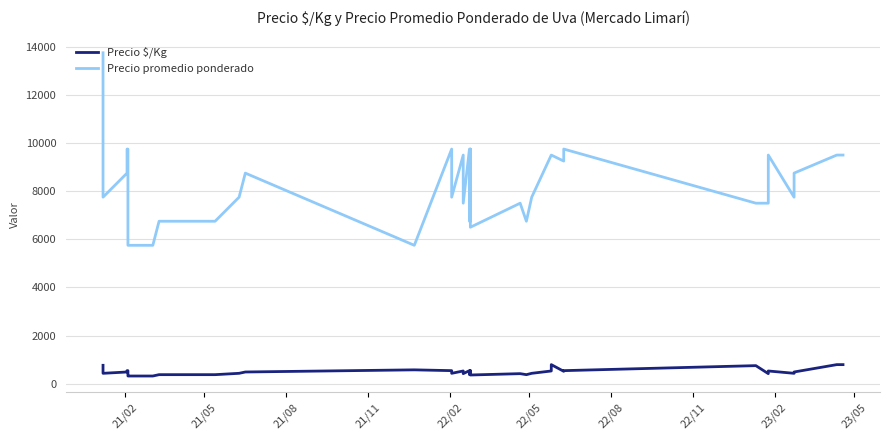

At how many categories does at least one series exceed 6609?

36